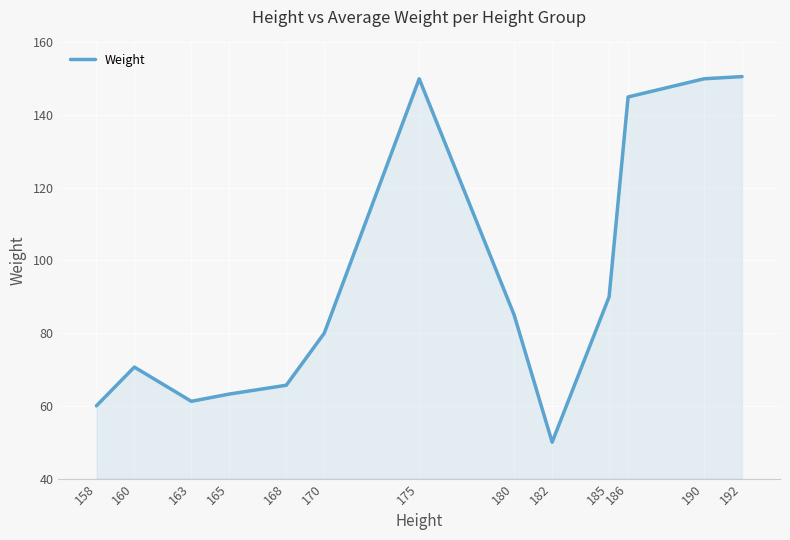

What is the difference between the values at 165 and 168?

2.4